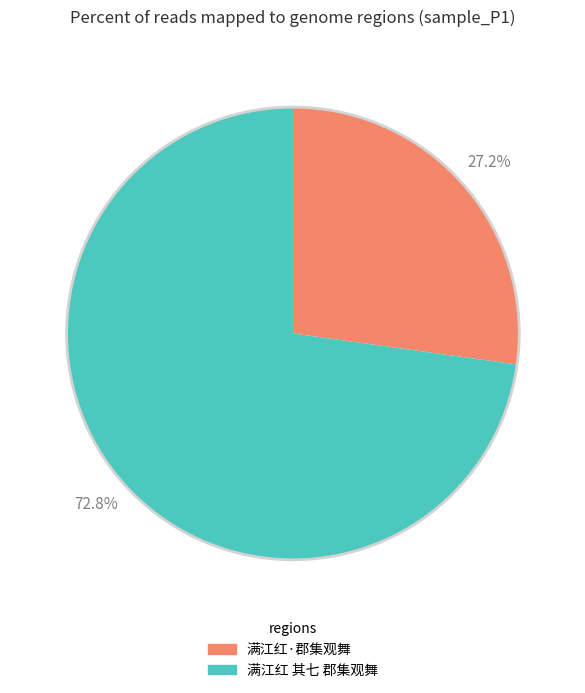

To the nearest percent, what is the combined percentage of 满江红·郡集观舞 and 满江红 其七 郡集观舞?

100%